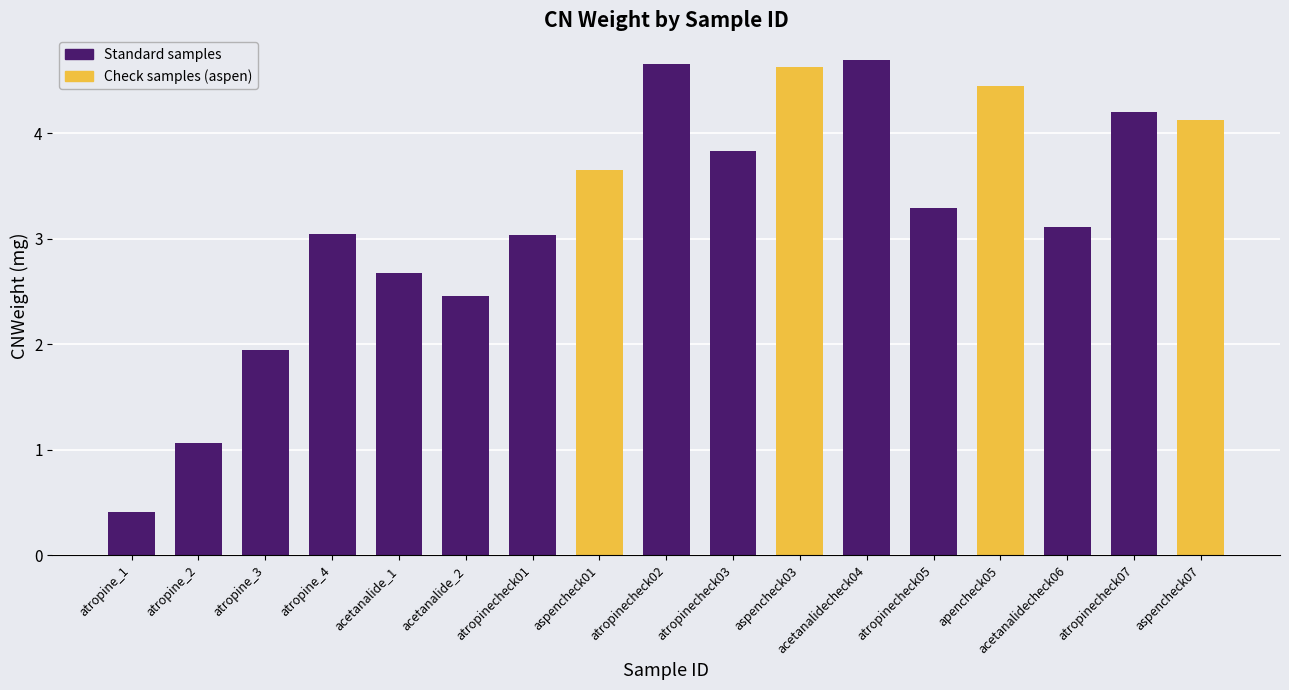

What is the sum of all values?

55.3